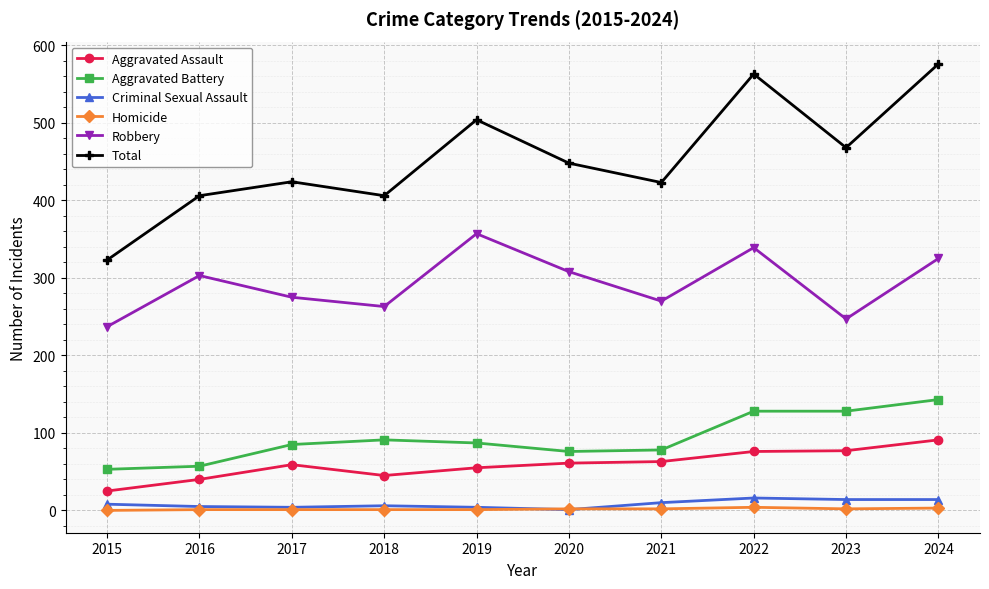

True or false: Robbery and Aggravated Battery cross at least once.

False